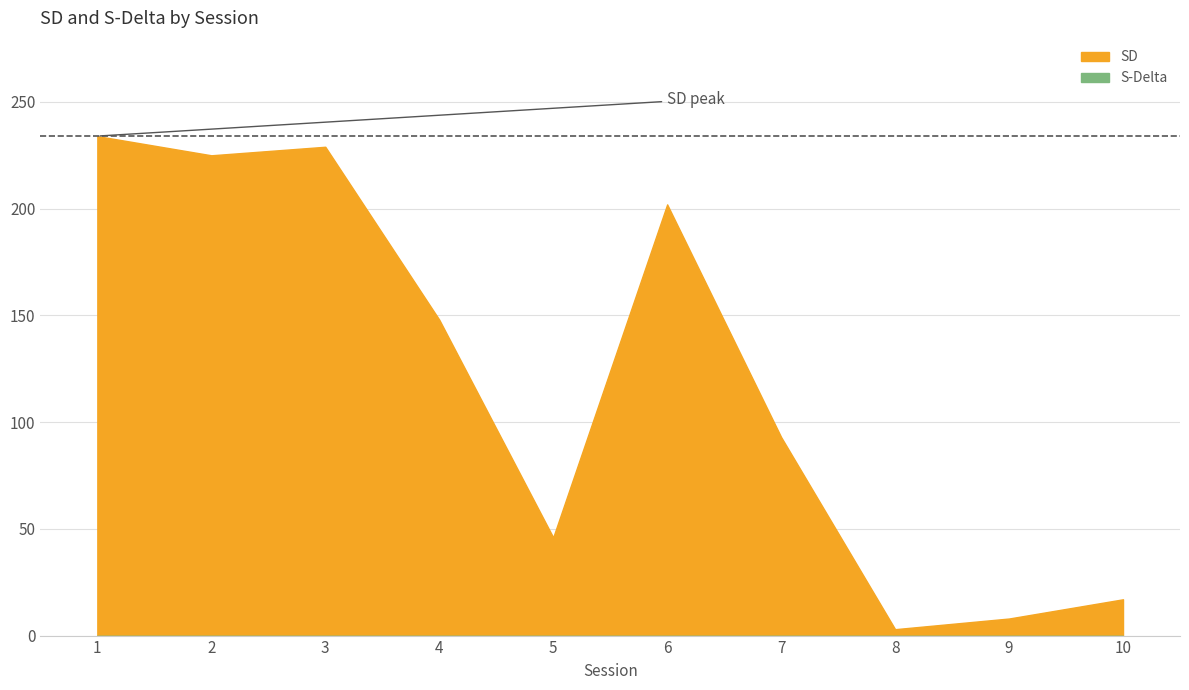

True or false: S-Delta and SD intersect in this chart.

False